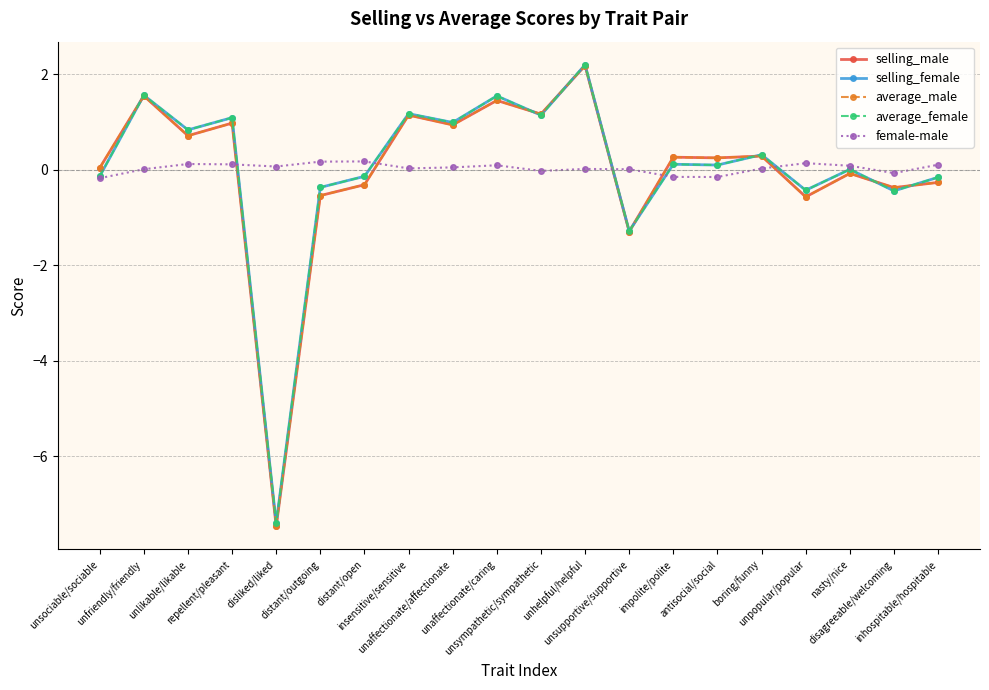

Which label corresponds to the largest value in the chart?

unhelpful/helpful